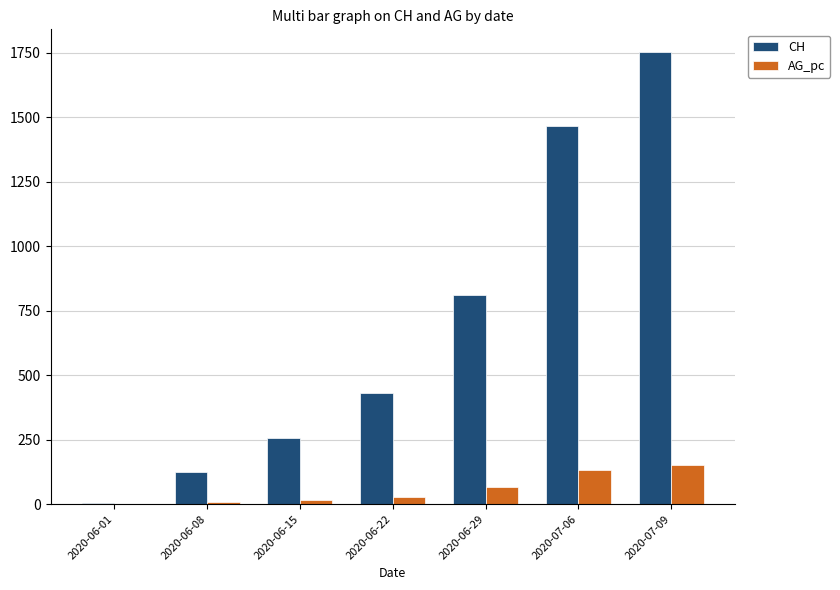

How many series are shown in this chart?

2